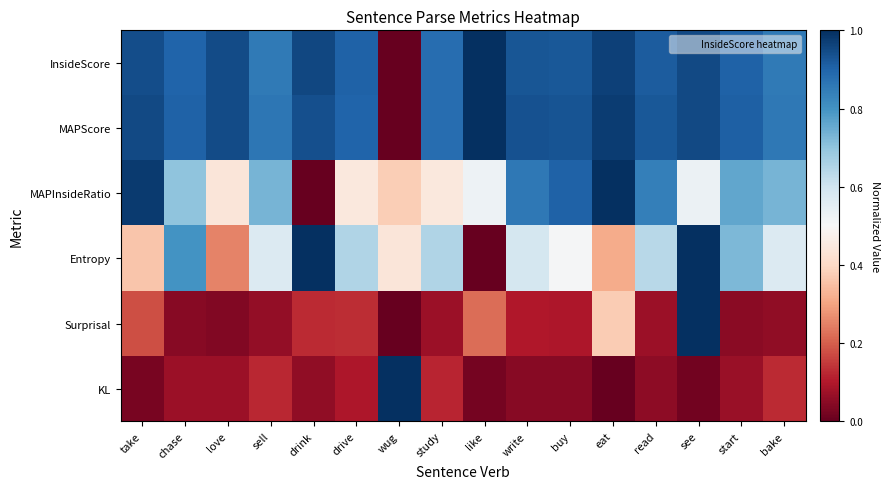

At love, list the series in order from largest to smallest.

InsideScore, MAPScore, MAPInsideRatio, Entropy, KL, Surprisal